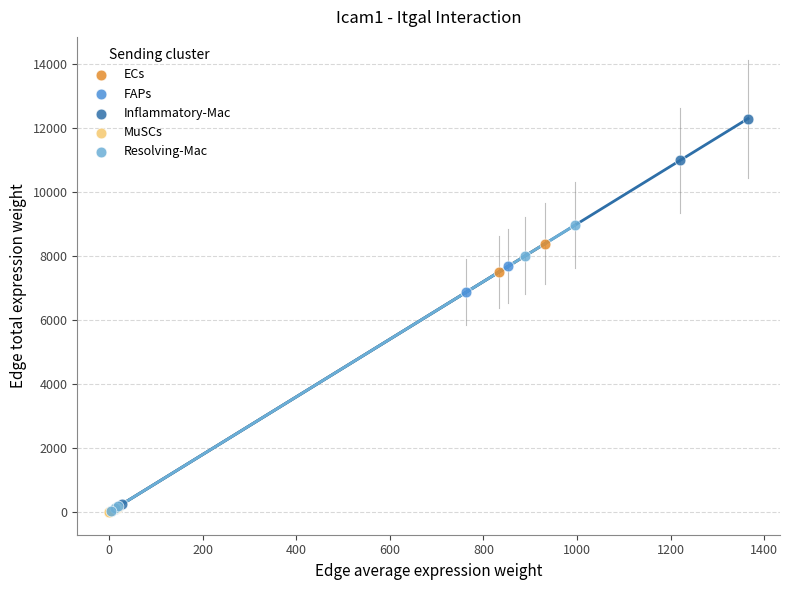

Which series has the largest Y range (max minus min)?

Inflammatory-Mac